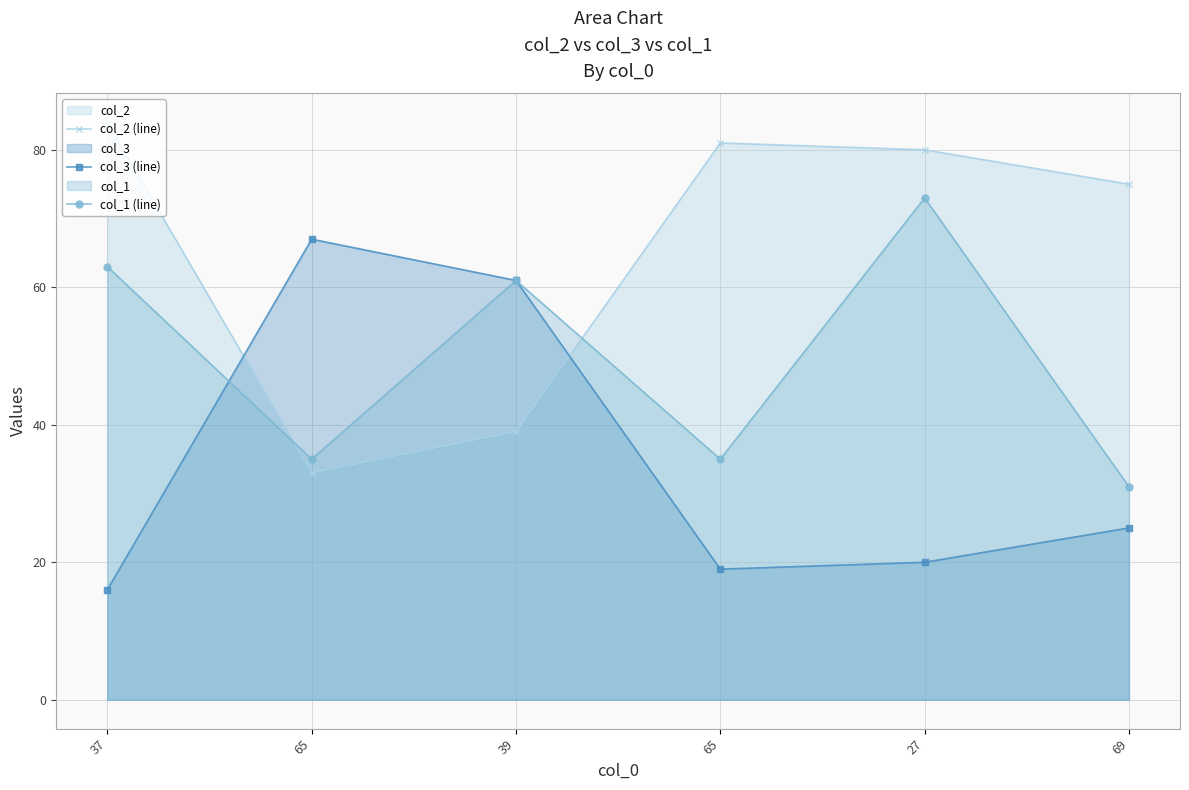

Reading left to right, what are all the values shown in this chart?

col_2 (line): 84	33	39	81	80	75
col_3 (line): 16	67	61	19	20	25
col_1 (line): 63	35	61	35	73	31